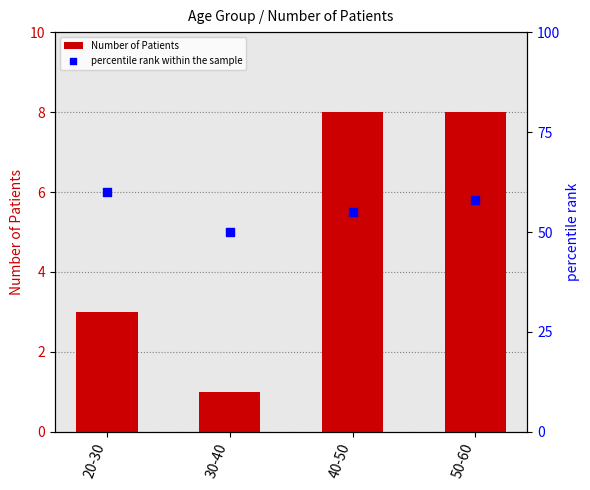

At which category is the sum across all series the highest?

50-60